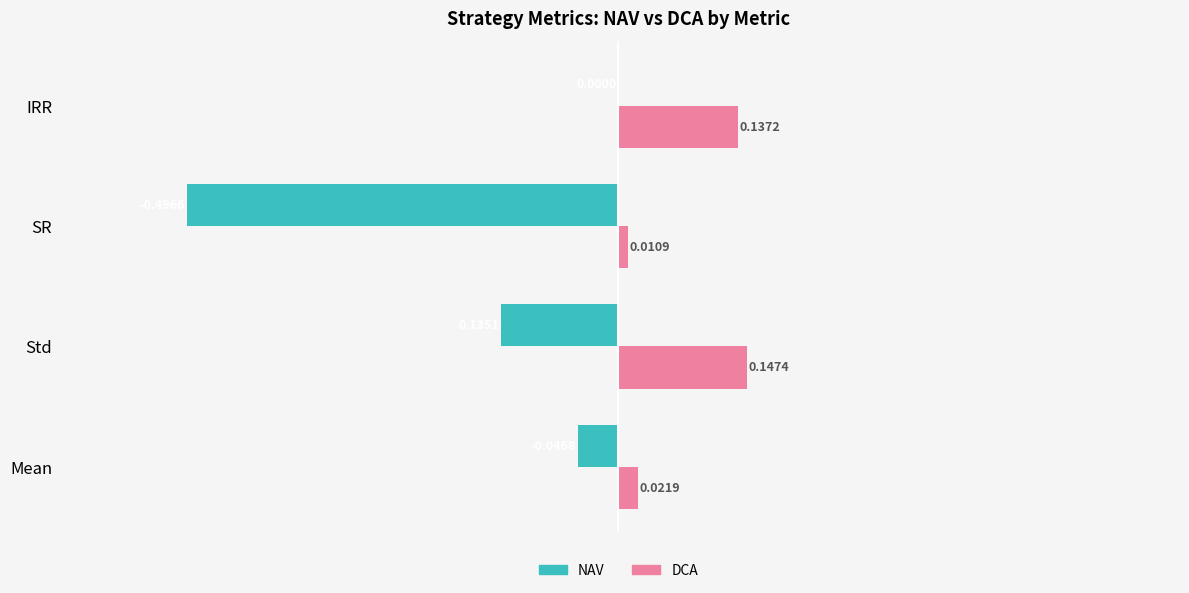

What is the sum of all DCA values?

0.3